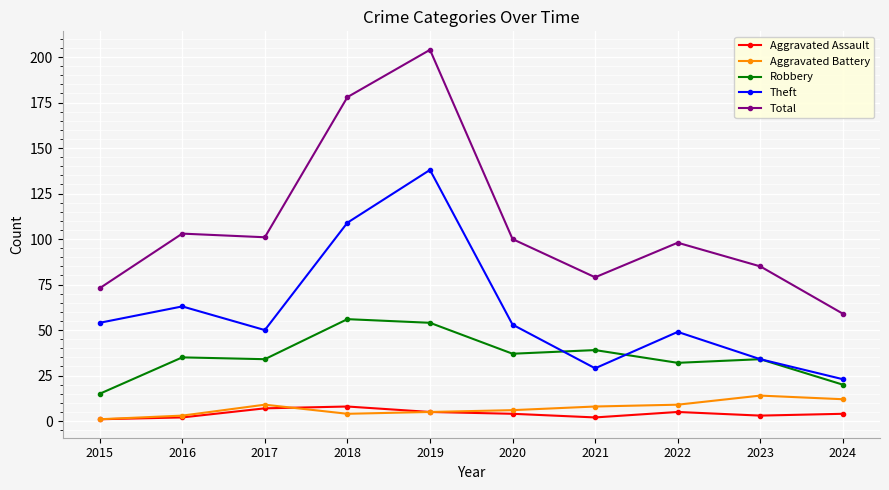

What is the difference between the maximum and minimum values in the Theft series?

115